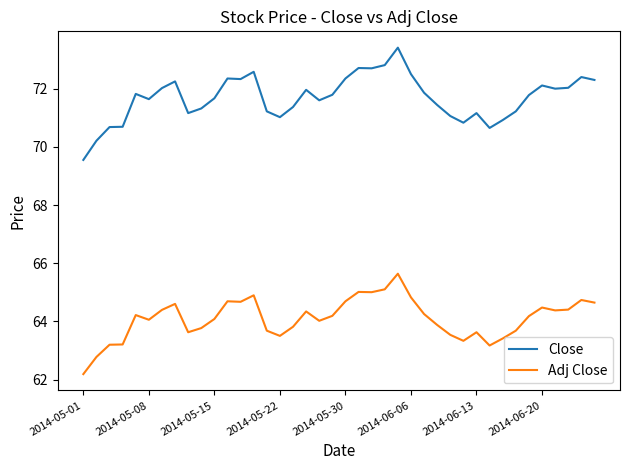

What is the maximum value for Adj Close?

65.6